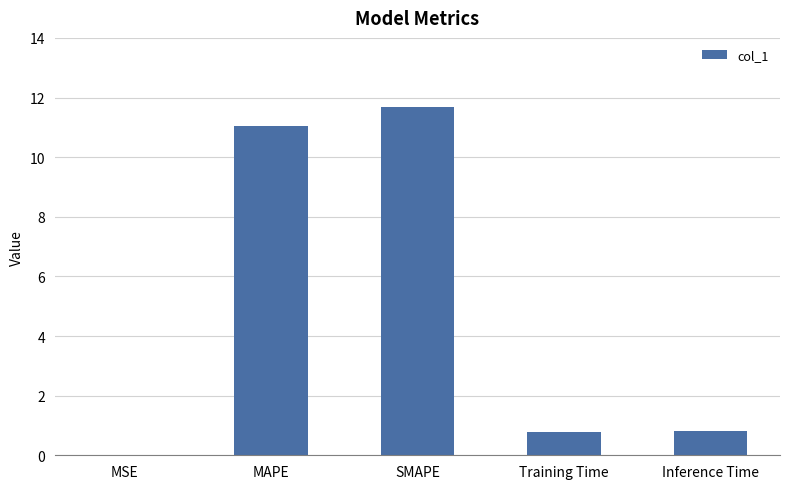

At which category does the chart reach its peak across all series?

SMAPE